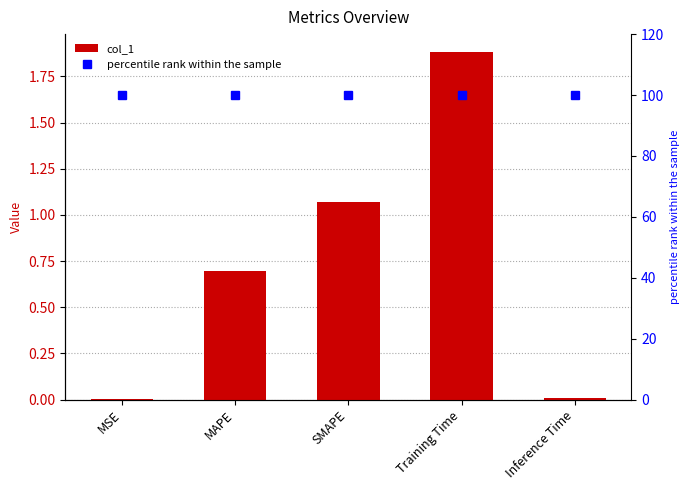

Is it true that col_1 equals 0.7 at MAPE?

True